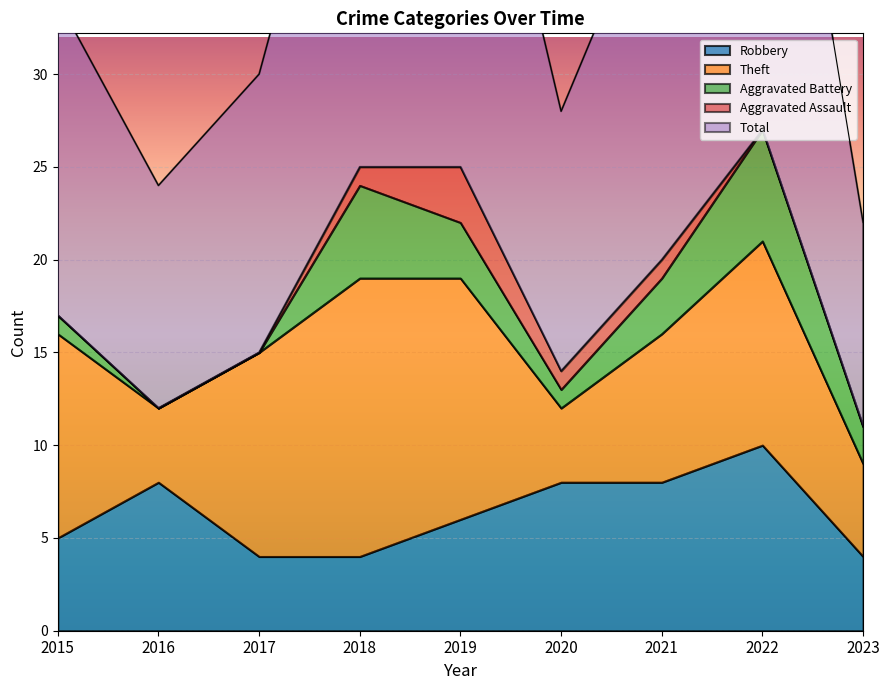

What is the sum of all Total values?

169